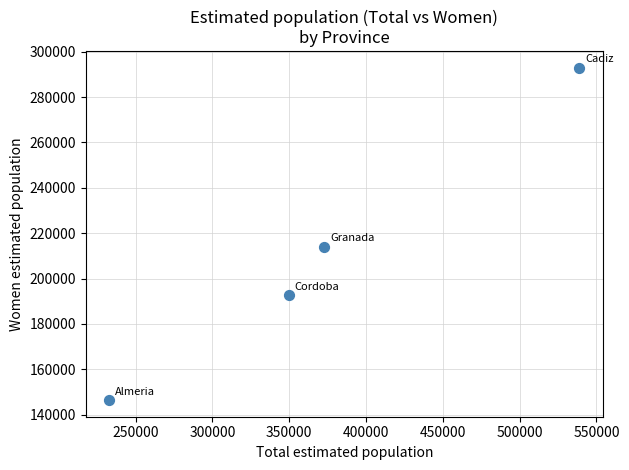

What is the average X value?

373589